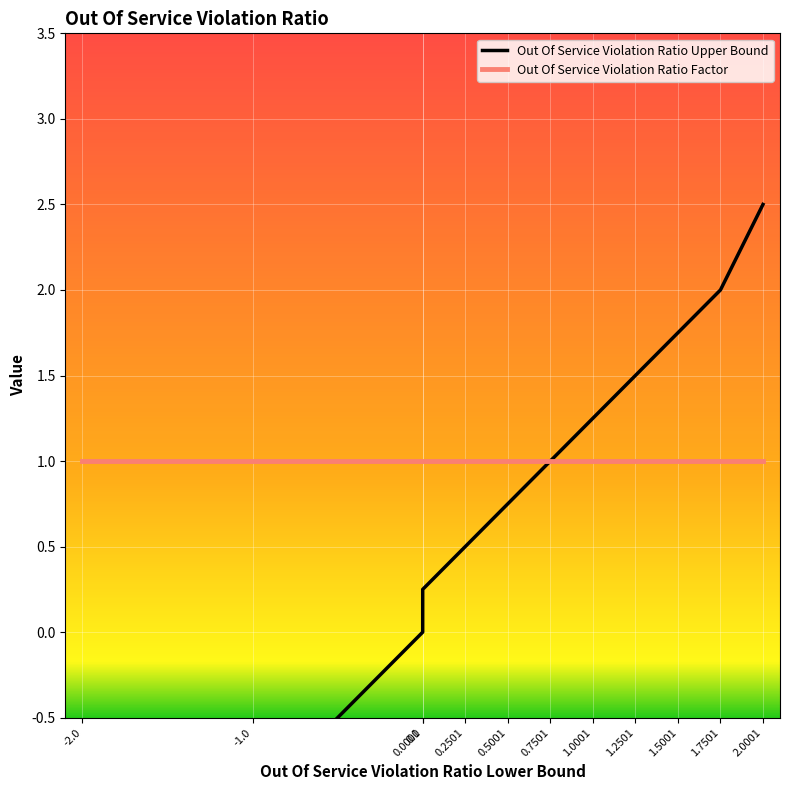

Rank the series by their average value, from lowest to highest.

Out Of Service Violation Ratio Upper Bound, Out Of Service Violation Ratio Factor